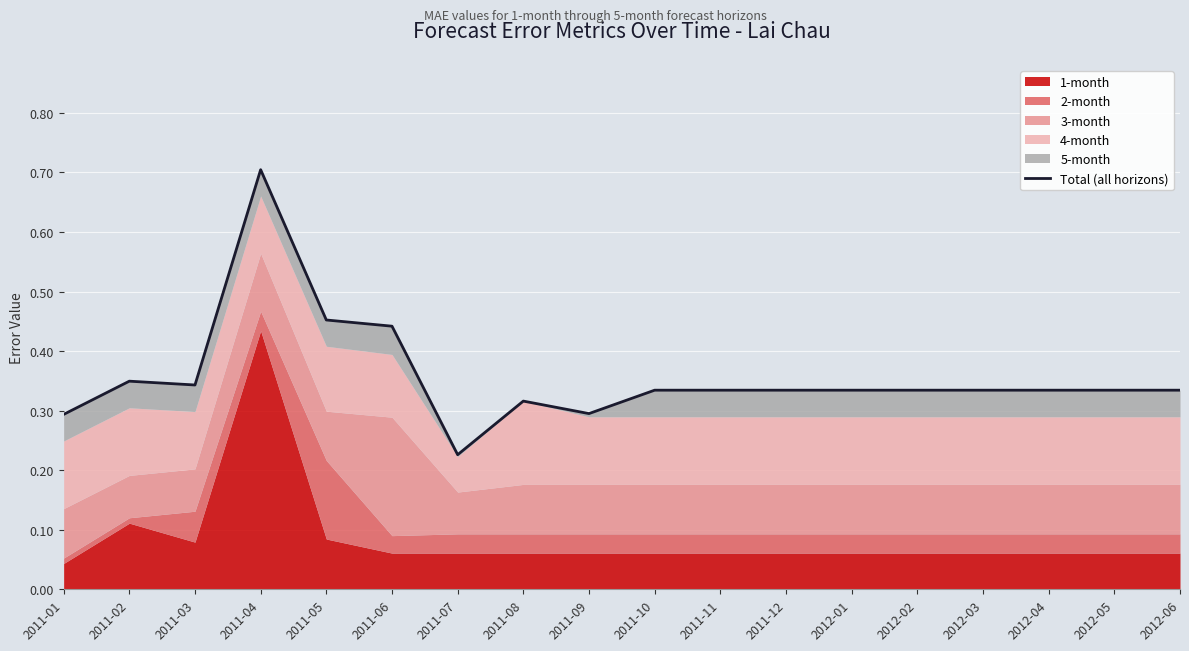

At which label is the value closest to 0?

2011-07